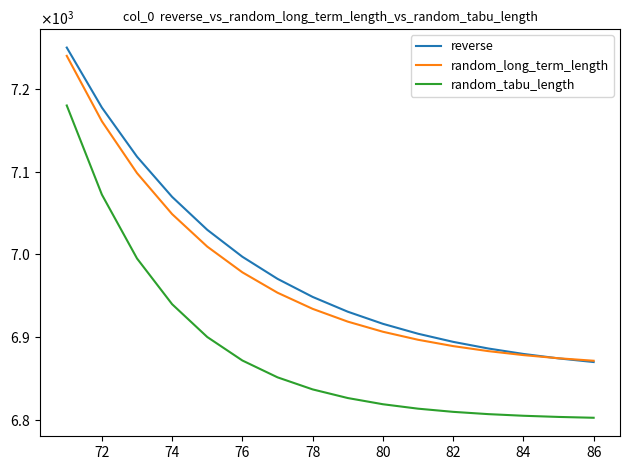

True or false: random_tabu_length has more than 2 interior local peaks.

False